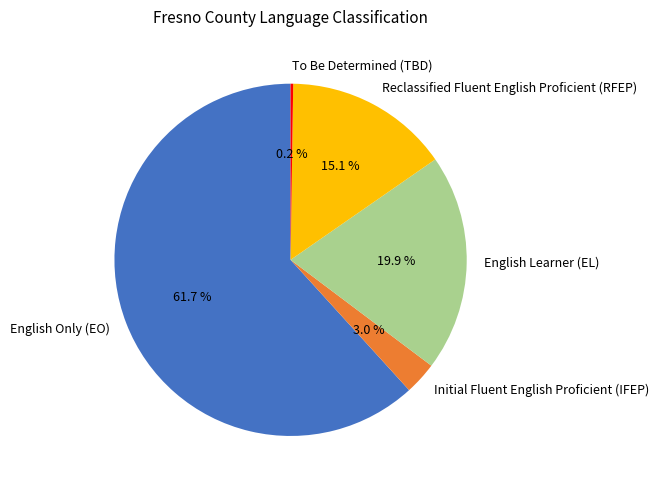

What percentage is the English Only (EO) slice, to the nearest percent?

62%